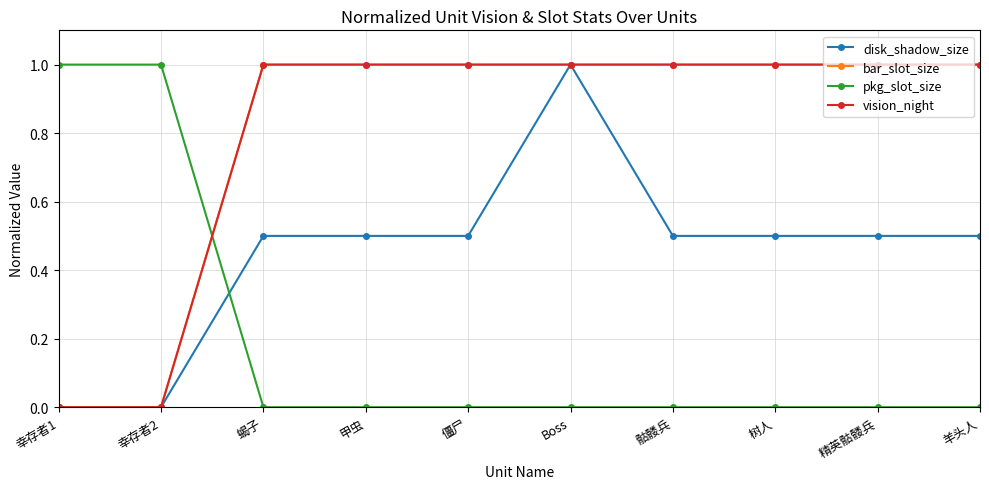

Reading left to right, transcribe all the data shown in this chart.

disk_shadow_size: 幸存者1=0.0	幸存者2=0.0	蝎子=0.5	甲虫=0.5	僵尸=0.5	Boss=1.0	骷髅兵=0.5	树人=0.5	精英骷髅兵=0.5	羊头人=0.5
bar_slot_size: 幸存者1=0.0	幸存者2=0.0	蝎子=1.0	甲虫=1.0	僵尸=1.0	Boss=1.0	骷髅兵=1.0	树人=1.0	精英骷髅兵=1.0	羊头人=1.0
pkg_slot_size: 幸存者1=1.0	幸存者2=1.0	蝎子=0.0	甲虫=0.0	僵尸=0.0	Boss=0.0	骷髅兵=0.0	树人=0.0	精英骷髅兵=0.0	羊头人=0.0
vision_night: 幸存者1=0.0	幸存者2=0.0	蝎子=1.0	甲虫=1.0	僵尸=1.0	Boss=1.0	骷髅兵=1.0	树人=1.0	精英骷髅兵=1.0	羊头人=1.0